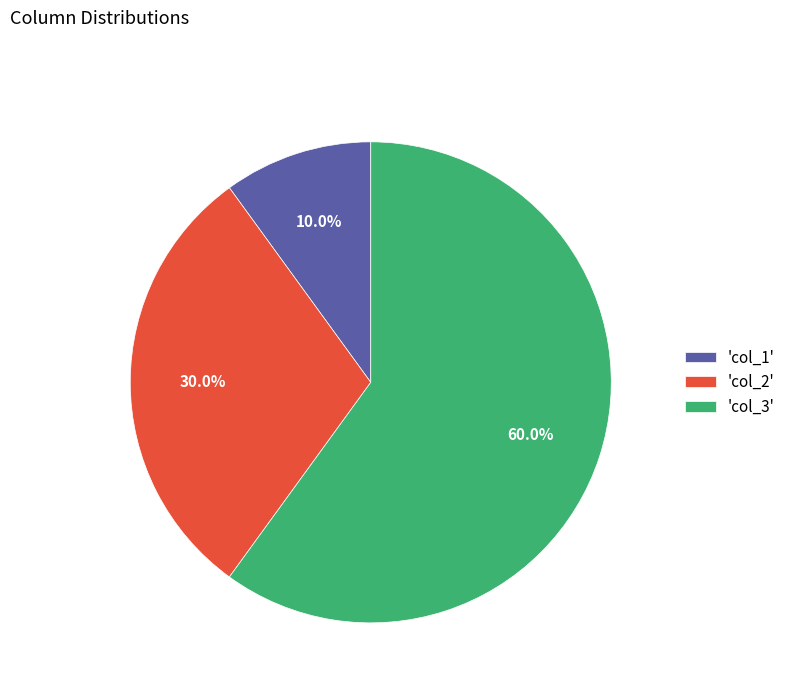

How many segments does this pie chart have?

3